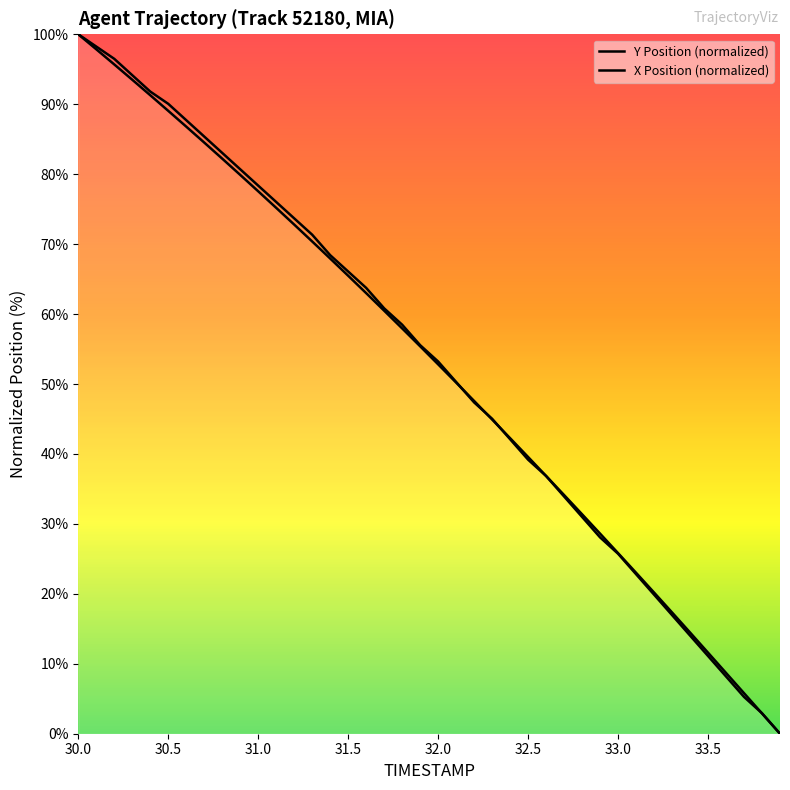

Reading left to right, transcribe all the data shown in this chart.

Y Position (normalized): 100.0	98.2	96.5	94.2	91.8	90.1	87.7	85.4	83.0	80.7	78.4	76.0	73.7	71.3	68.4	66.1	63.7	60.8	58.5	55.6	53.2	50.3	47.4	45.0	42.1	39.2	36.8	33.9	31.0	28.1	25.7	22.8	19.9	17.0	14.0	11.1	8.2	5.3	2.9	0.0
X Position (normalized): 100.0	97.9	95.7	93.5	91.3	89.1	86.8	84.5	82.2	79.9	77.6	75.2	72.8	70.4	67.9	65.5	63.0	60.5	57.9	55.4	52.8	50.2	47.6	44.9	42.3	39.6	36.9	34.1	31.4	28.6	25.8	23.0	20.2	17.3	14.5	11.6	8.7	5.8	2.9	0.0